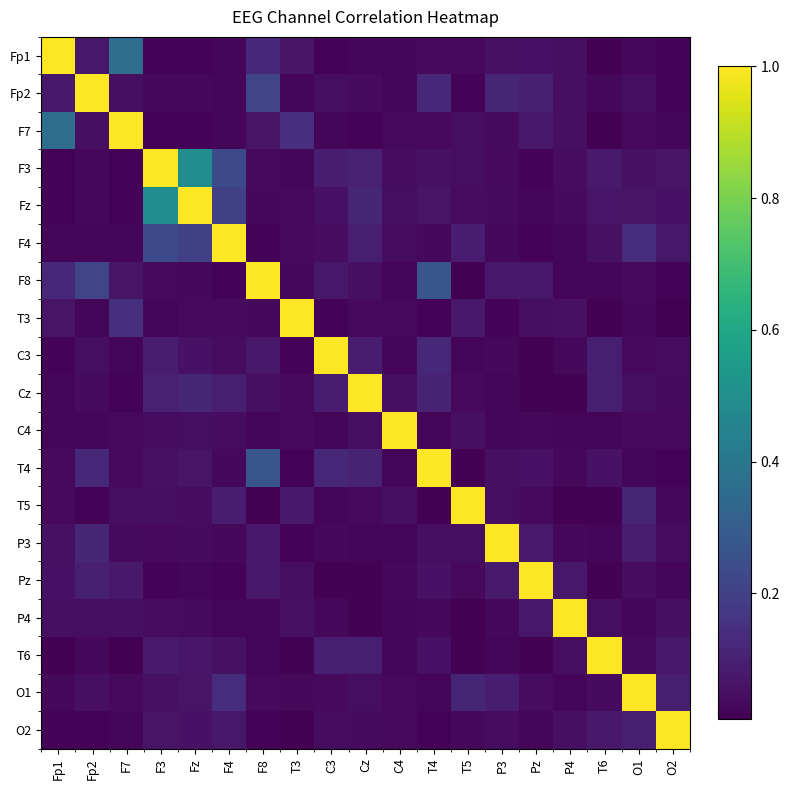

What is the difference between the highest and lowest values at Fp2?

1.0